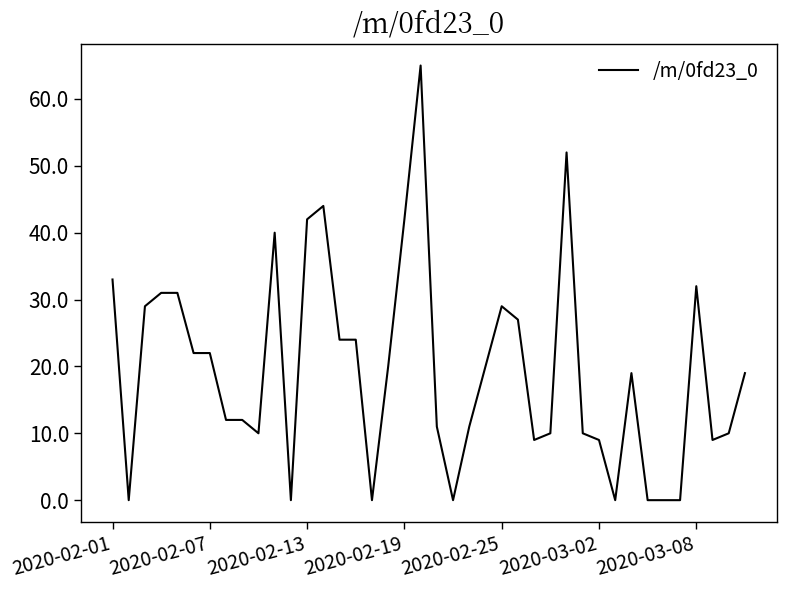

What is the difference between the maximum and minimum values?

65